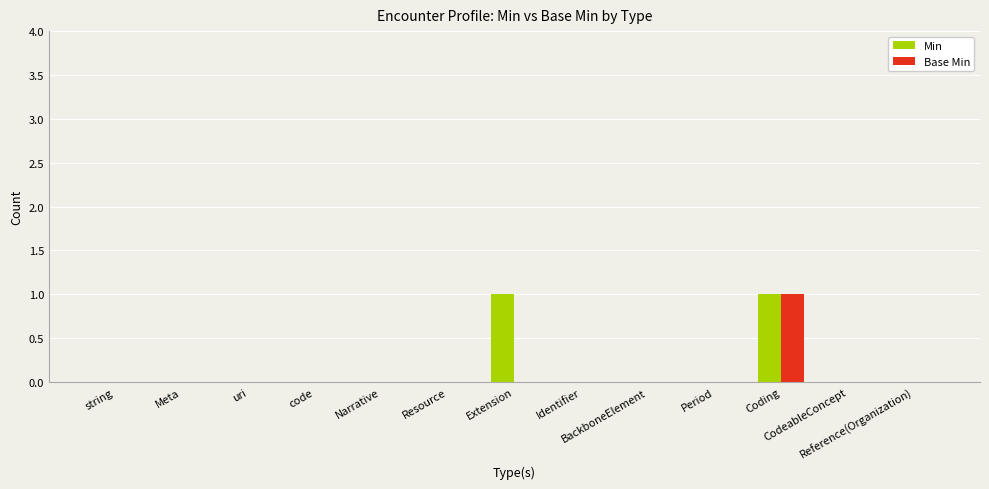

Which series has the largest range (max minus min)?

Min